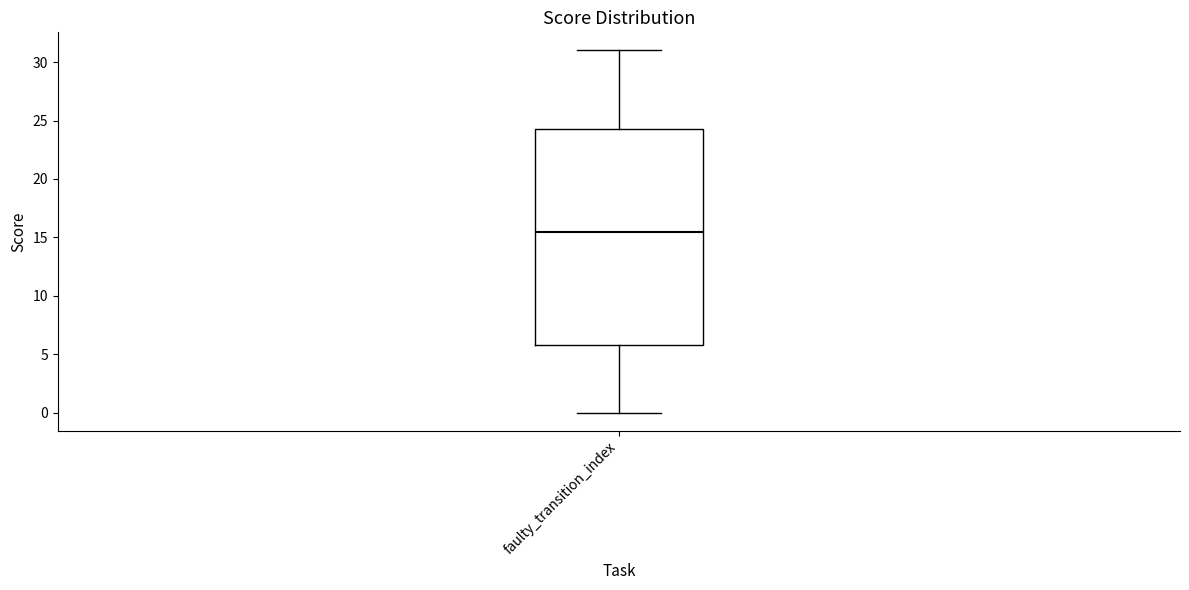

Read this box plot against the y-axis: the position of the median line, the range covered by the box, and the ends of both whiskers. The values are not printed on the chart, so give them approximately, as read against the axis.

median 15.5, box 6.0 to 24.5, whiskers 0.0 to 31.0